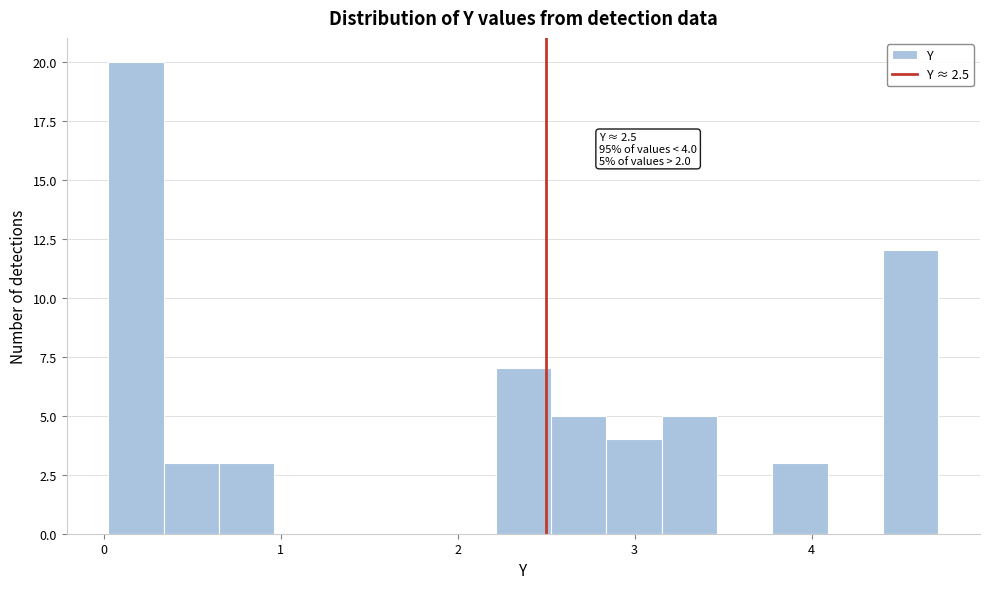

Around what value on the x-axis is the tallest bar? Give the approximate position of its centre, as read against the axis.

0.2